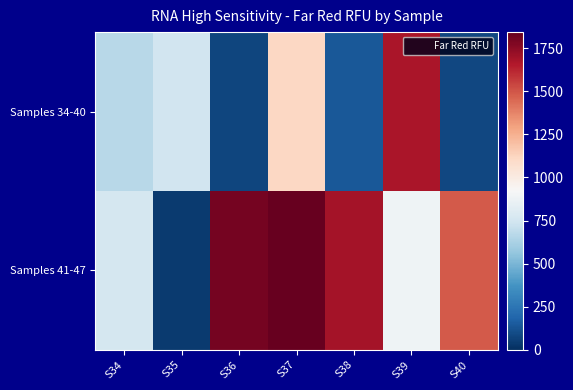

Reading left to right, list all the values displayed in this chart.

Samples 34-40: S34=662.8	S35=744.9	S36=72.5	S37=1109.0	S38=141.1	S39=1672.8	S40=80.6
Samples 41-47: S34=756.1	S35=37.5	S36=1803.2	S37=1843.3	S38=1689.4	S39=883.8	S40=1486.6